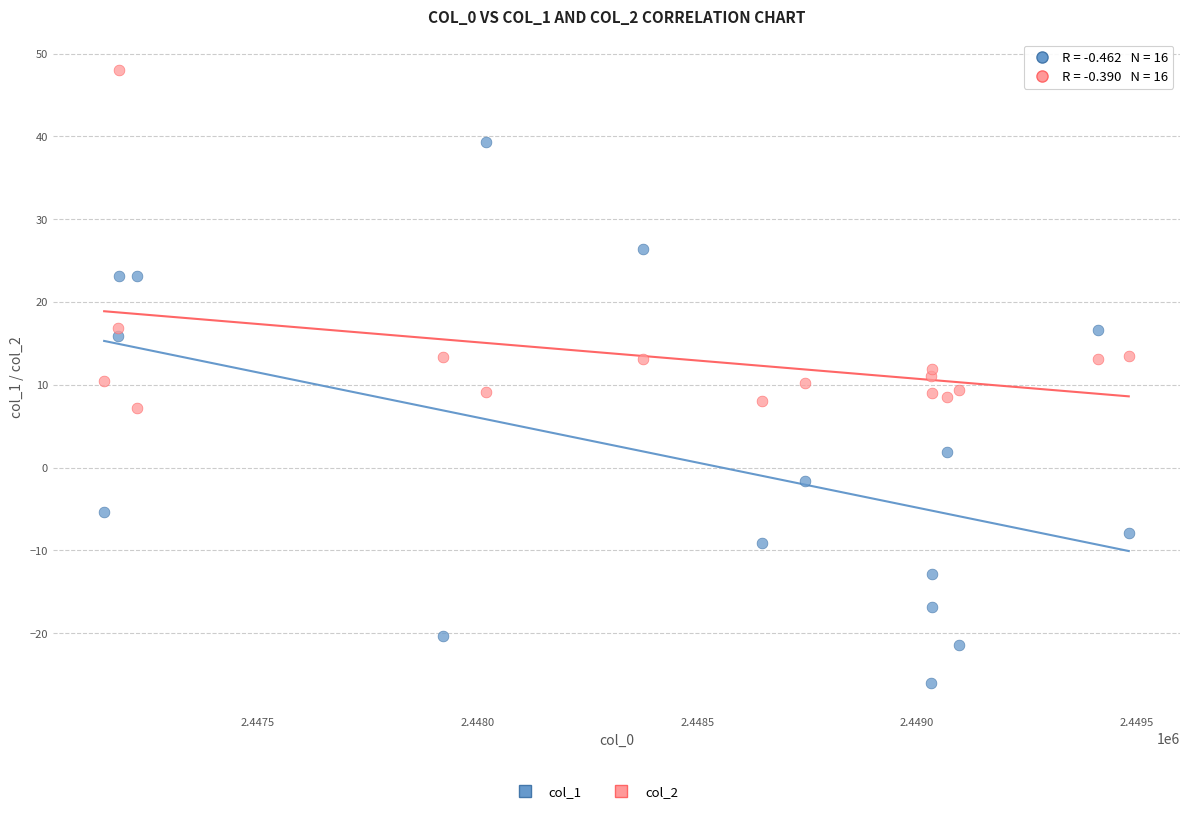

In the col_1 series, what Y value is closest to 6?

1.9